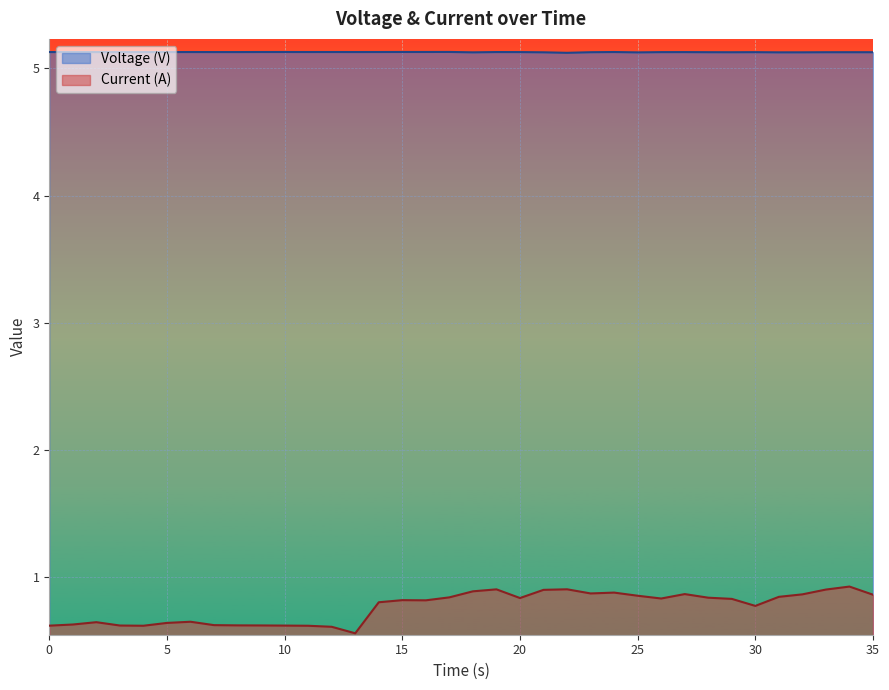

Reading left to right, list all the values displayed in this chart.

Voltage (V): 5.1	5.1	5.1	5.1	5.1	5.1	5.1	5.1	5.1	5.1	5.1	5.1	5.1	5.1	5.1	5.1	5.1	5.1	5.1	5.1	5.1	5.1	5.1	5.1	5.1	5.1	5.1	5.1	5.1	5.1	5.1	5.1	5.1	5.1	5.1	5.1
Current (A): 0.6	0.6	0.6	0.6	0.6	0.6	0.7	0.6	0.6	0.6	0.6	0.6	0.6	0.6	0.8	0.8	0.8	0.8	0.9	0.9	0.8	0.9	0.9	0.9	0.9	0.9	0.8	0.9	0.8	0.8	0.8	0.8	0.9	0.9	0.9	0.9